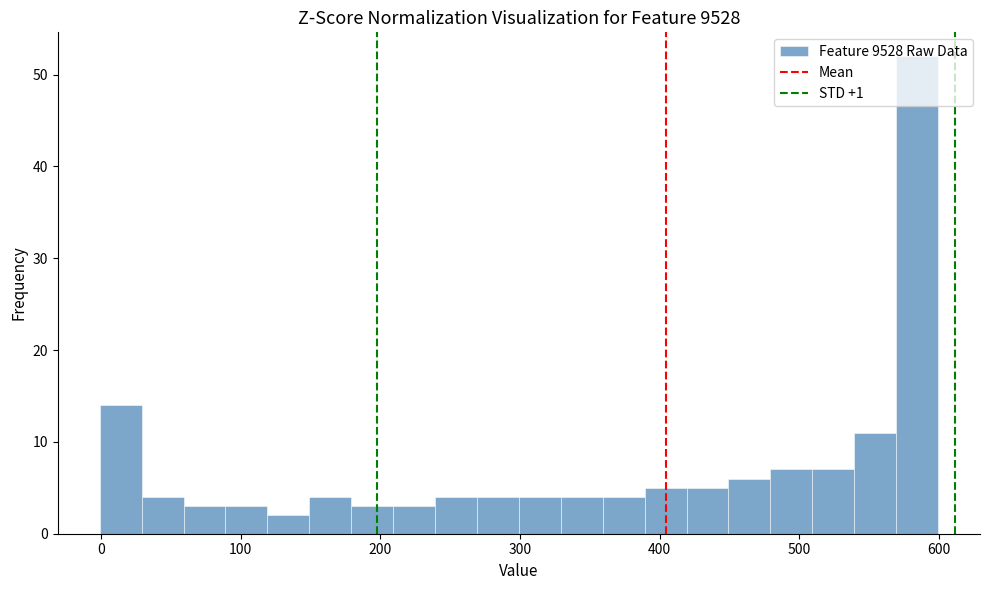

Read against the x-axis, roughly where is the centre of the tallest bar?

580